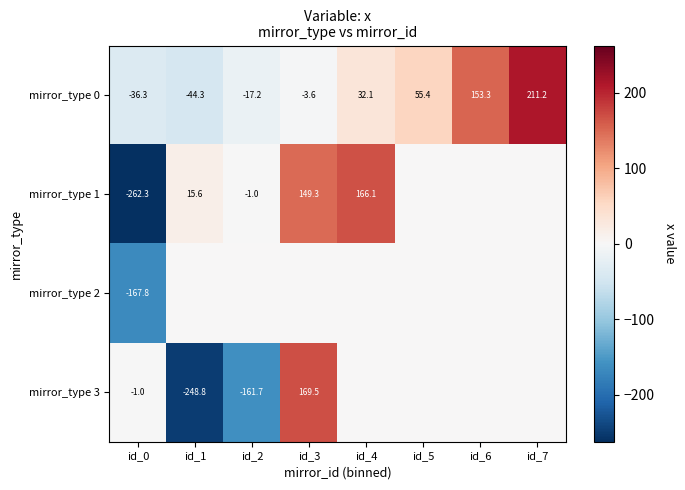

What is the difference between the highest and lowest values at id_0?

261.3